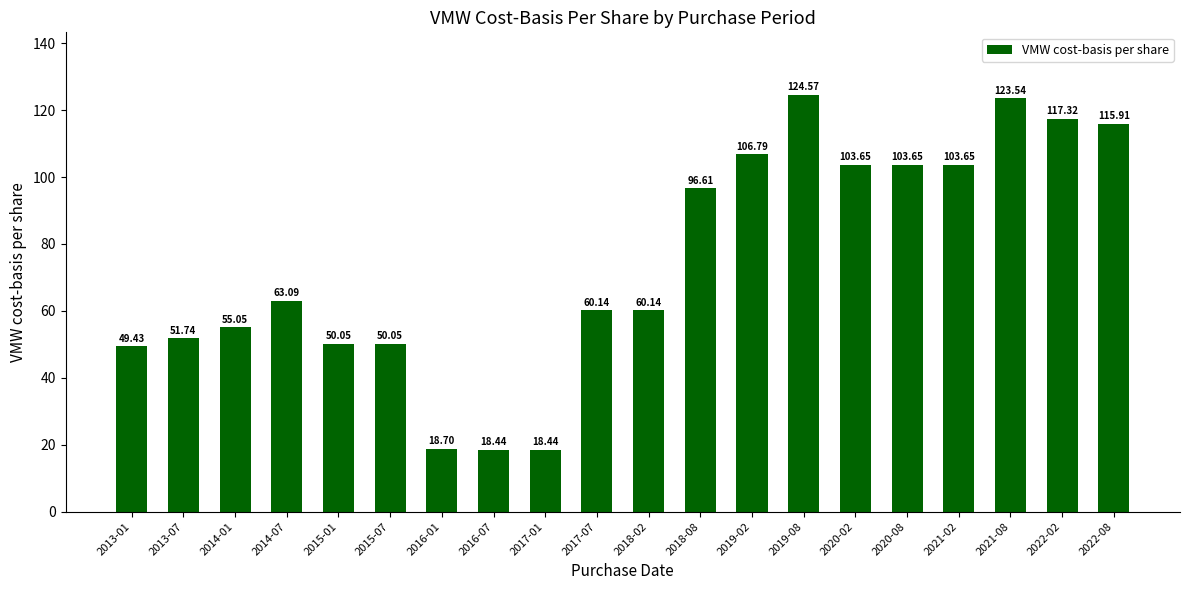

What is the label of the 11th bar from the left?

2018-02